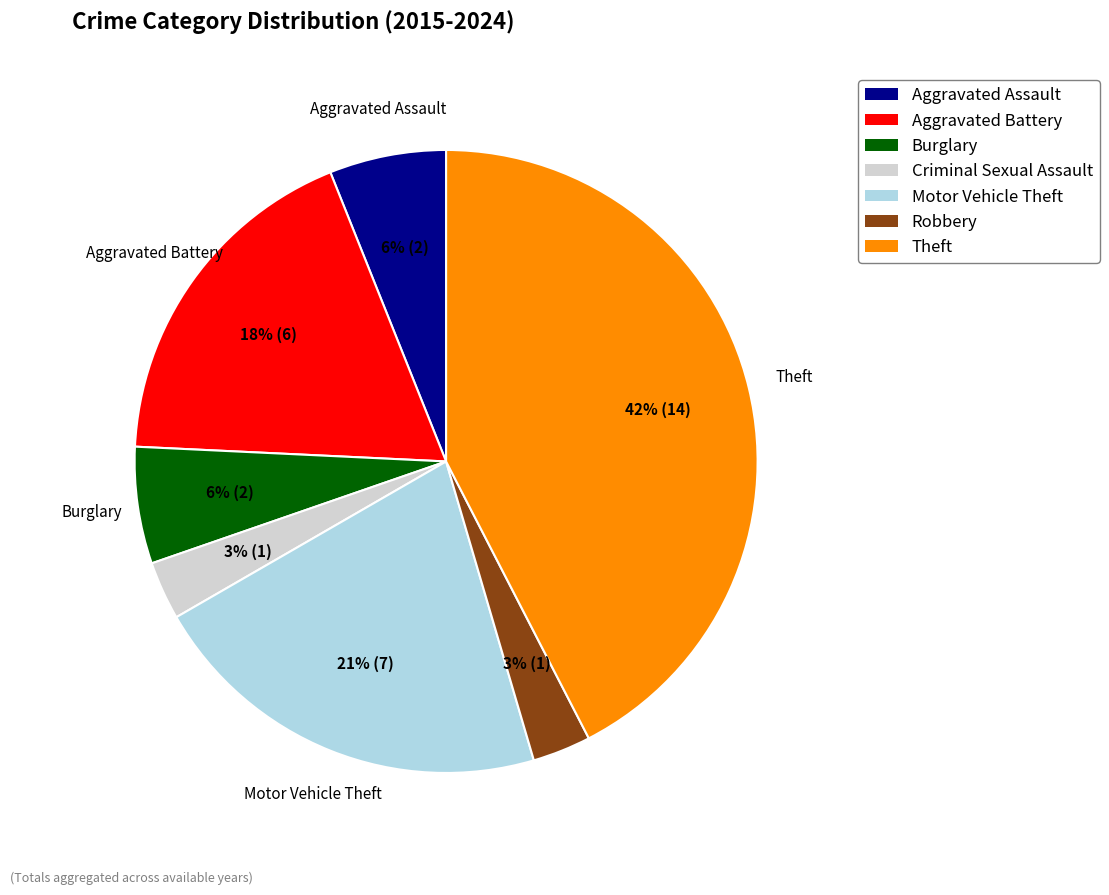

Between Motor Vehicle Theft and Aggravated Battery, which is larger?

Motor Vehicle Theft